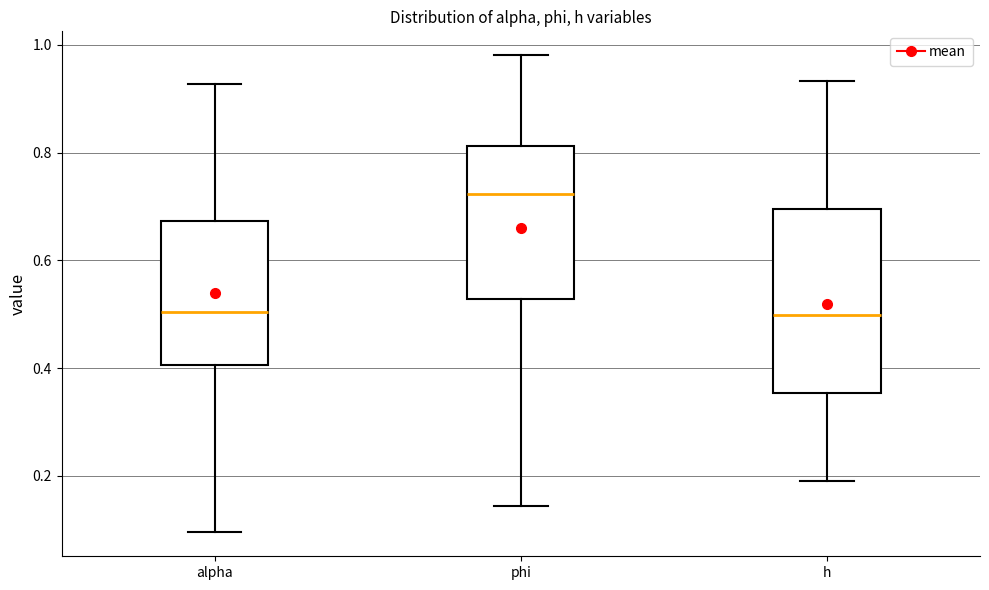

Where is the upper edge of the box for h on the y-axis? The values are not printed on the chart, so give them approximately, as read against the axis.

0.70